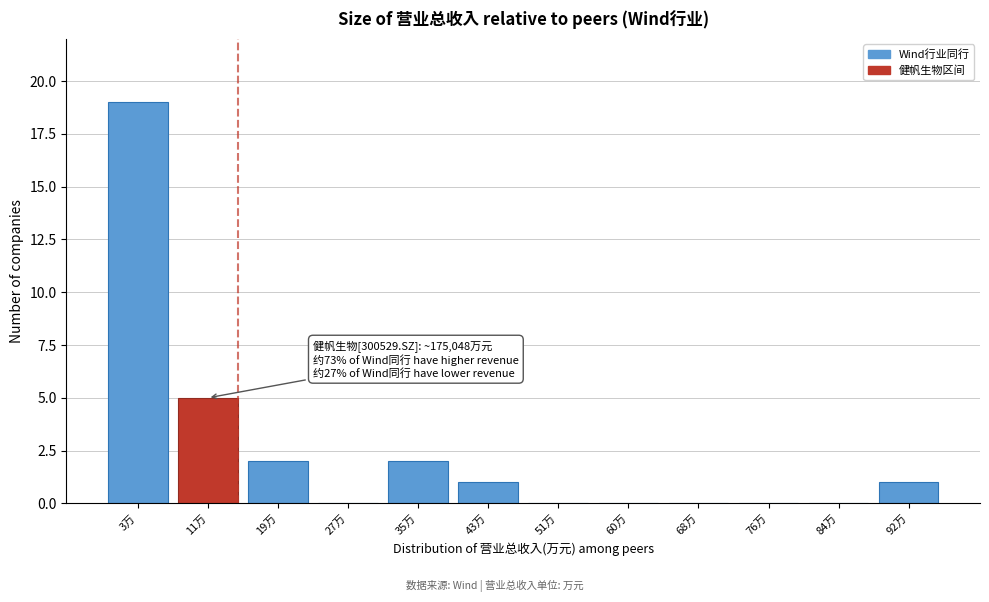

Reading right to left, what are all the values shown in this chart?

92万=1	84万=0	76万=0	68万=0	60万=0	51万=0	43万=1	35万=2	27万=0	19万=2	11万=5	3万=19